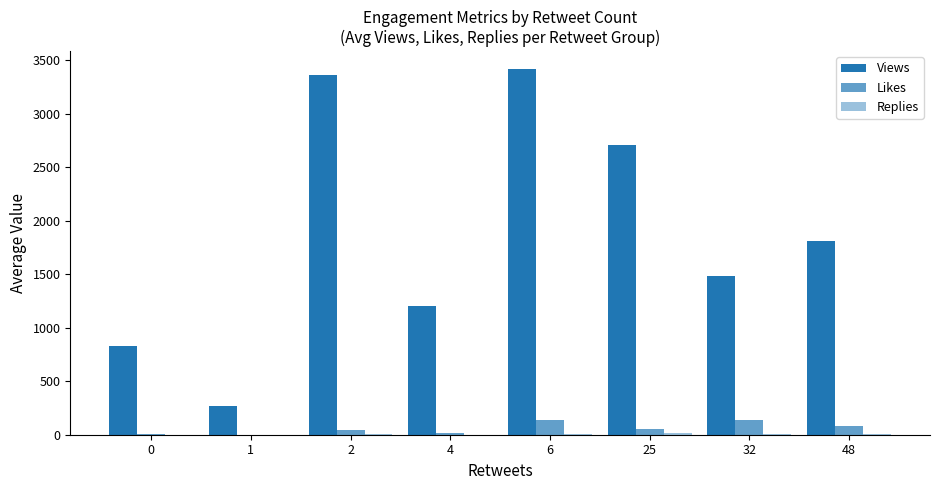

Which series has the largest range (max minus min)?

Views